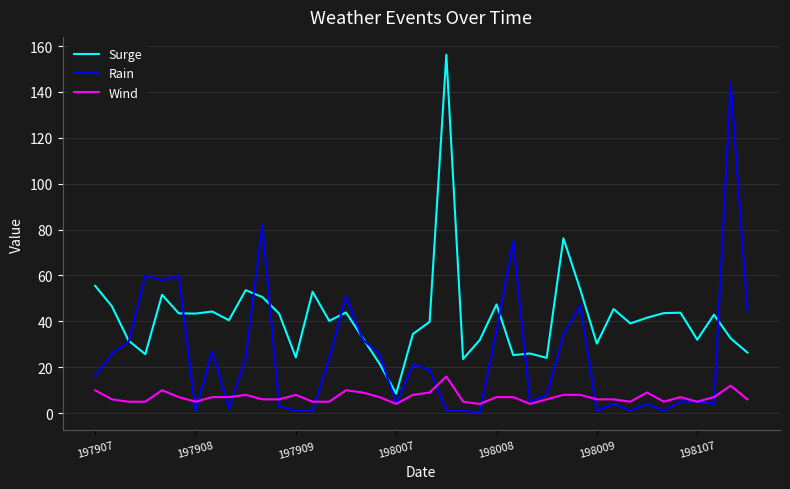

List the series in order of their peak value, lowest first.

Wind, Rain, Surge